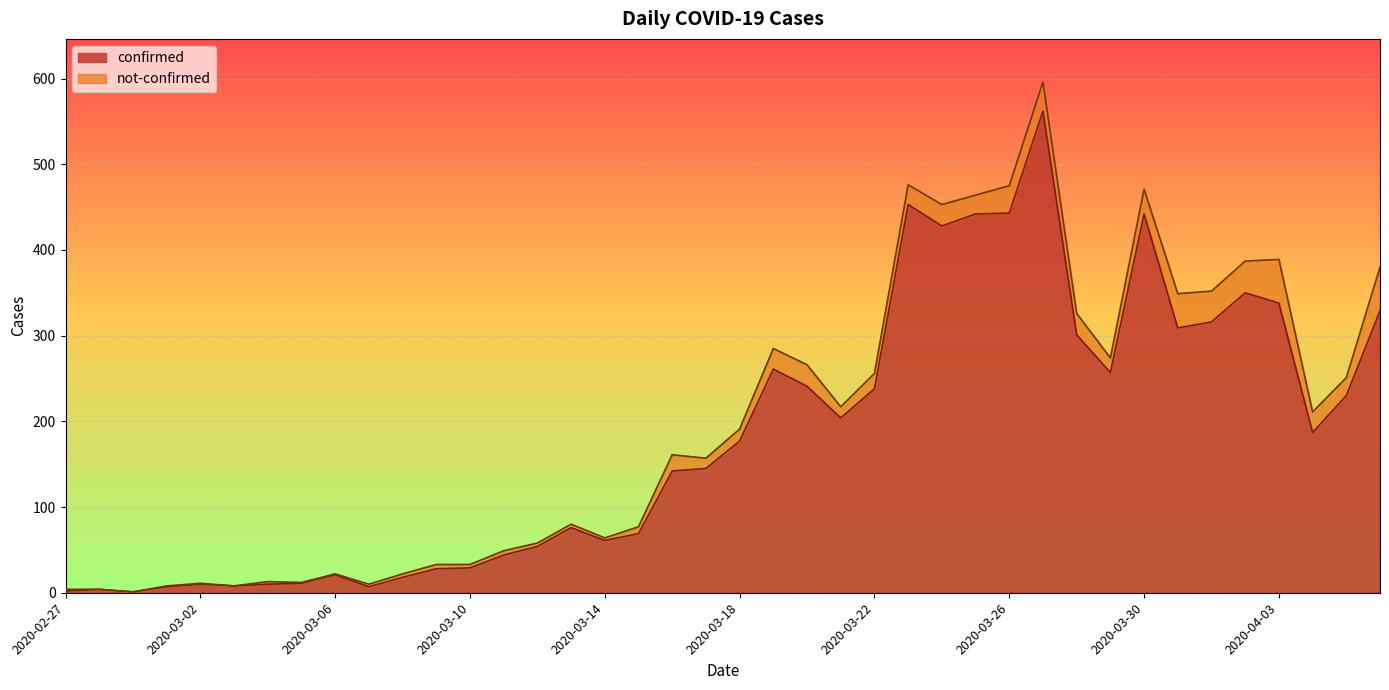

True or false: the data shows 629 at 2020-03-23.

False